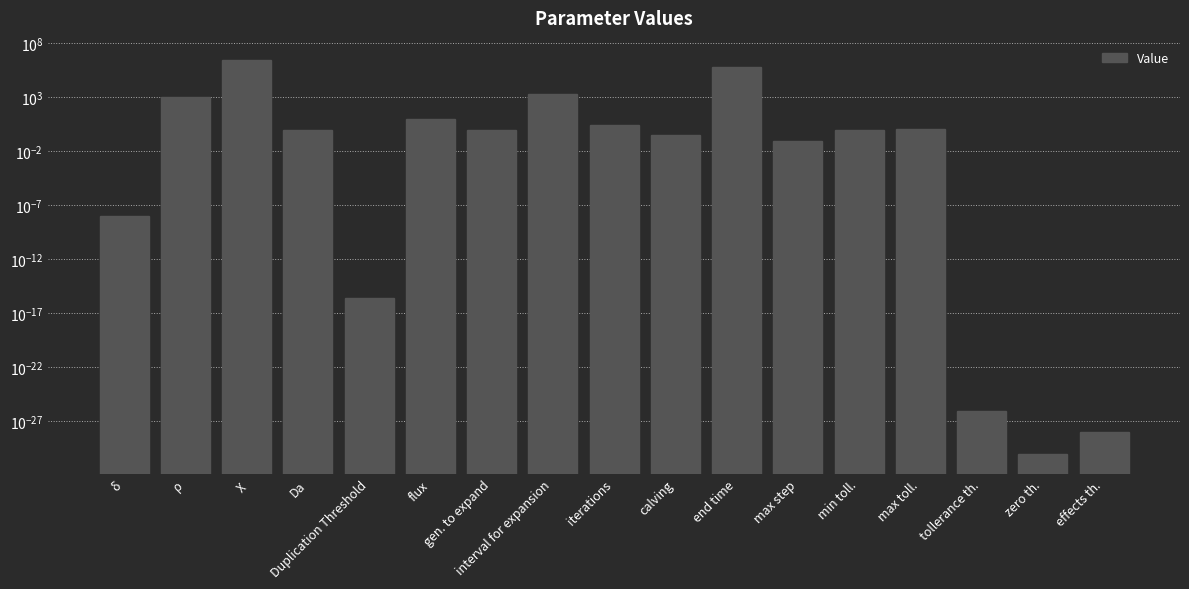

What is the change in value from flux to interval for expansion?

+1990.0